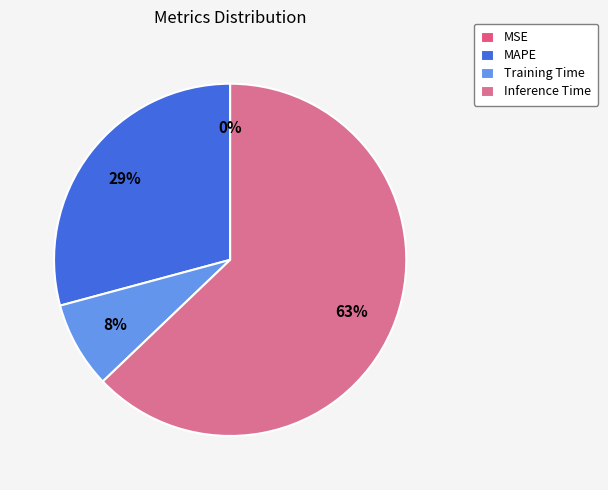

Does Inference Time represent more than half of the total?

Yes